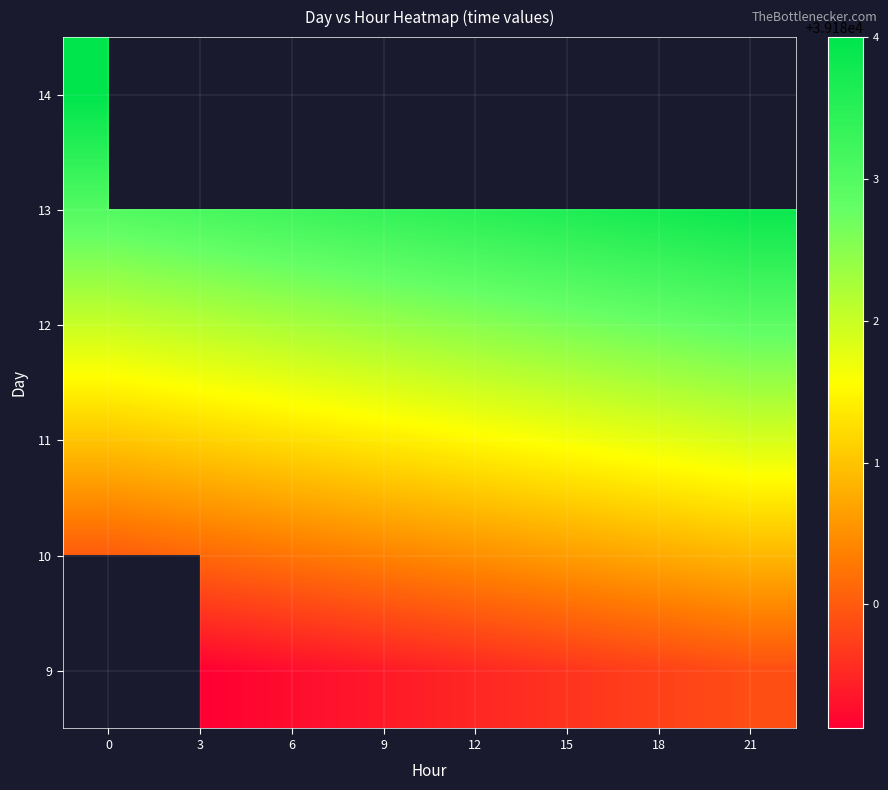

What is the difference between the highest and lowest values at 21?

4.0